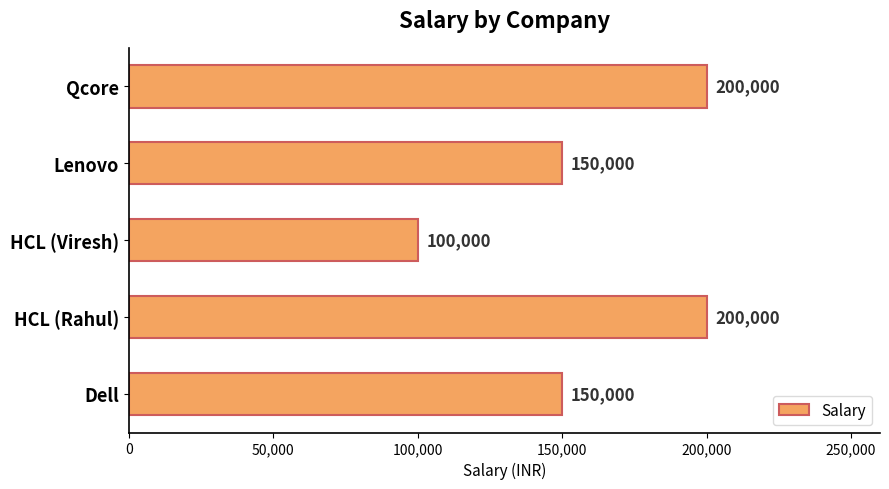

What is the minimum value shown in the chart?

100000